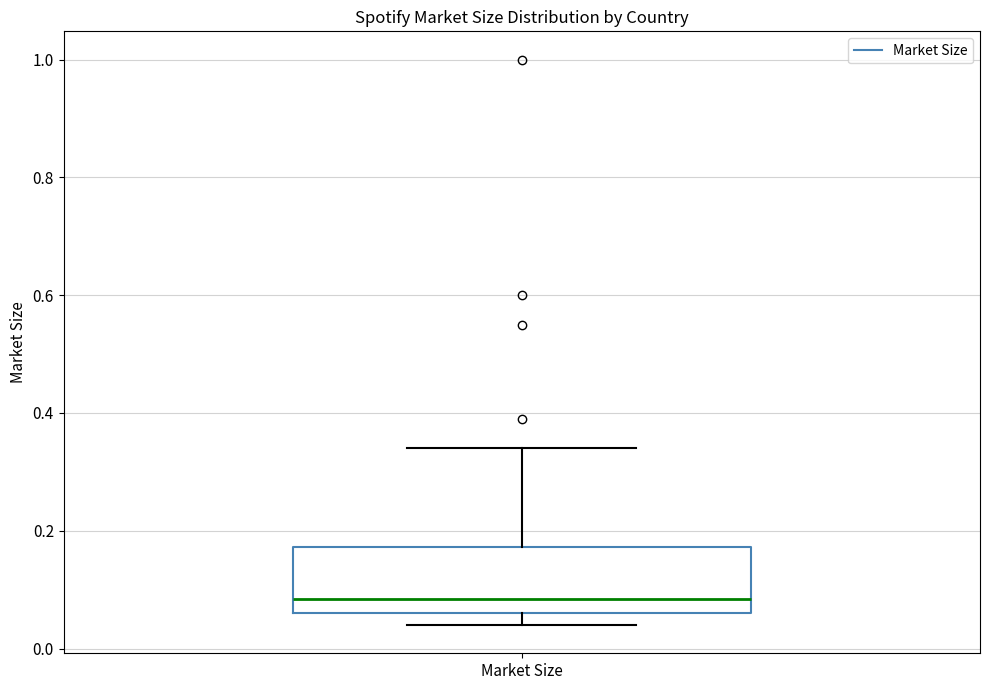

Transcribe this box plot: give where the median line is, the range the box spans, and where the two whiskers end, as read against the y-axis. The values are not printed on the chart, so give them approximately, as read against the axis.

median 0.08, box 0.06 to 0.18, whiskers 0.04 to 0.34